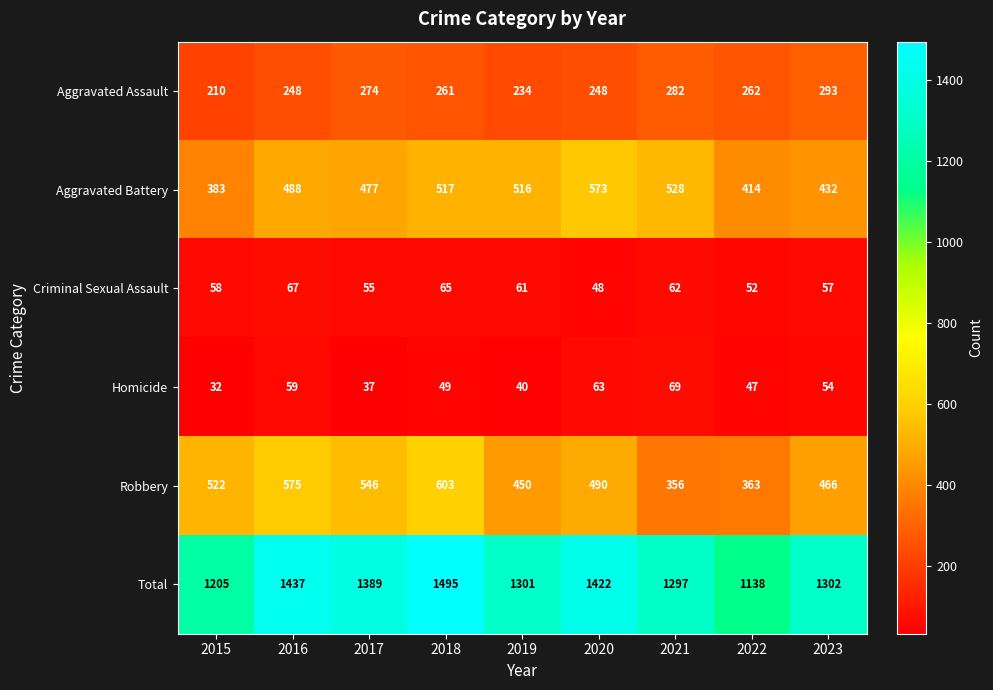

What is the total value across all series at 2022?

2276